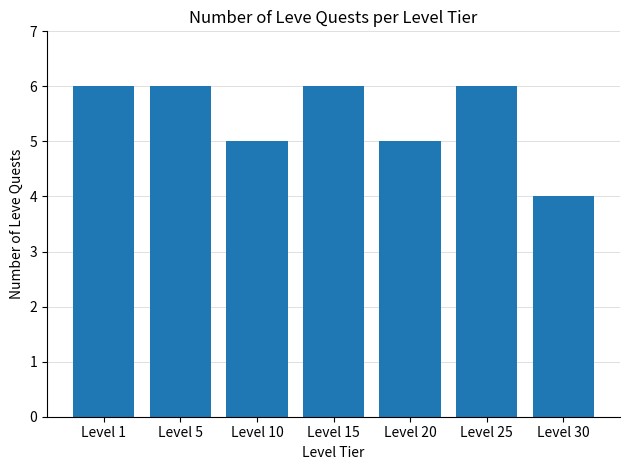

The chart shows a value of 3 at Level 25. True or false?

False